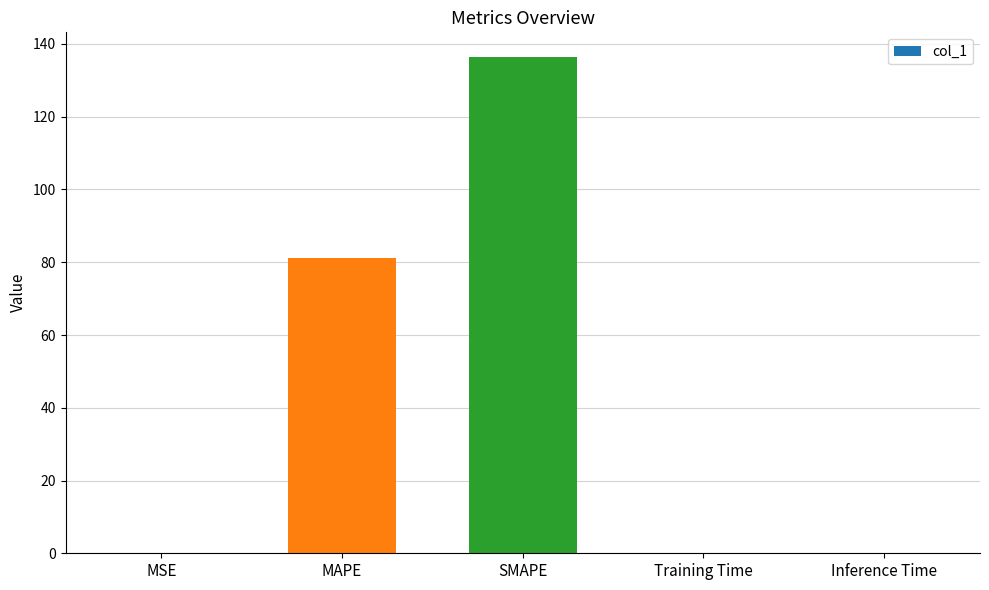

What is the maximum value shown in the chart?

136.4